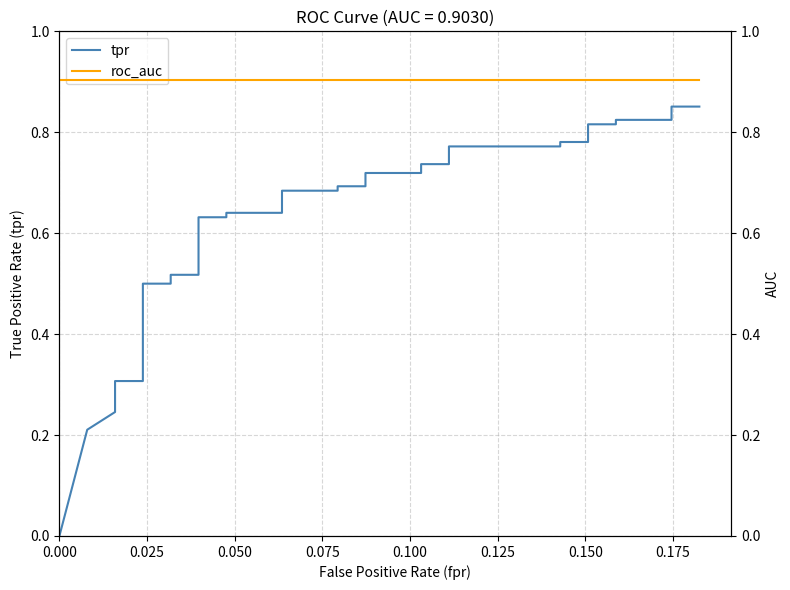

List the series in order of their overall mean, lowest first.

tpr, roc_auc